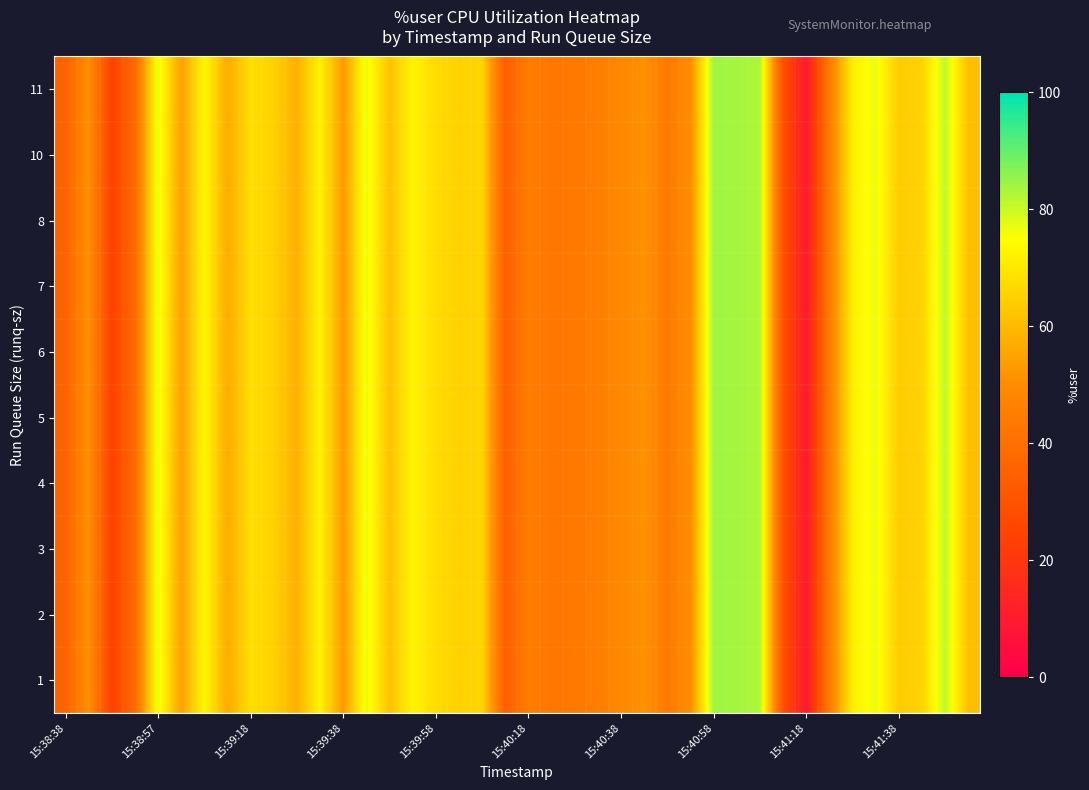

Reading right to left, transcribe all the data shown in this chart.

row_0: 61.2	81.2	65.4	63.6	76.9	71.3	44.2	9.2	29.1	82.8	83.7	84.3	50.4	43.5	51.3	48.7	44.8	43.2	42.7	44.6	34.3	65.8	65.2	67.5	72.5	61.8	77.0	53.1	72.3	57.8	64.9	68.1	56.6	73.3	54.5	76.9	38.0	23.6	50.9	35.5
row_1: 61.2	81.2	65.4	63.6	76.9	71.3	44.2	9.2	29.1	82.8	83.7	84.3	50.4	43.5	51.3	48.7	44.8	43.2	42.7	44.6	34.3	65.8	65.2	67.5	72.5	61.8	77.0	53.1	72.3	57.8	64.9	68.1	56.6	73.3	54.5	76.9	38.0	23.6	50.9	35.5
row_2: 61.2	81.2	65.4	63.6	76.9	71.3	44.2	9.2	29.1	82.8	83.7	84.3	50.4	43.5	51.3	48.7	44.8	43.2	42.7	44.6	34.3	65.8	65.2	67.5	72.5	61.8	77.0	53.1	72.3	57.8	64.9	68.1	56.6	73.3	54.5	76.9	38.0	23.6	50.9	35.5
row_3: 61.2	81.2	65.4	63.6	76.9	71.3	44.2	9.2	29.1	82.8	83.7	84.3	50.4	43.5	51.3	48.7	44.8	43.2	42.7	44.6	34.3	65.8	65.2	67.5	72.5	61.8	77.0	53.1	72.3	57.8	64.9	68.1	56.6	73.3	54.5	76.9	38.0	23.6	50.9	35.5
row_4: 61.2	81.2	65.4	63.6	76.9	71.3	44.2	9.2	29.1	82.8	83.7	84.3	50.4	43.5	51.3	48.7	44.8	43.2	42.7	44.6	34.3	65.8	65.2	67.5	72.5	61.8	77.0	53.1	72.3	57.8	64.9	68.1	56.6	73.3	54.5	76.9	38.0	23.6	50.9	35.5
row_5: 61.2	81.2	65.4	63.6	76.9	71.3	44.2	9.2	29.1	82.8	83.7	84.3	50.4	43.5	51.3	48.7	44.8	43.2	42.7	44.6	34.3	65.8	65.2	67.5	72.5	61.8	77.0	53.1	72.3	57.8	64.9	68.1	56.6	73.3	54.5	76.9	38.0	23.6	50.9	35.5
row_6: 61.2	81.2	65.4	63.6	76.9	71.3	44.2	9.2	29.1	82.8	83.7	84.3	50.4	43.5	51.3	48.7	44.8	43.2	42.7	44.6	34.3	65.8	65.2	67.5	72.5	61.8	77.0	53.1	72.3	57.8	64.9	68.1	56.6	73.3	54.5	76.9	38.0	23.6	50.9	35.5
row_7: 61.2	81.2	65.4	63.6	76.9	71.3	44.2	9.2	29.1	82.8	83.7	84.3	50.4	43.5	51.3	48.7	44.8	43.2	42.7	44.6	34.3	65.8	65.2	67.5	72.5	61.8	77.0	53.1	72.3	57.8	64.9	68.1	56.6	73.3	54.5	76.9	38.0	23.6	50.9	35.5
row_8: 61.2	81.2	65.4	63.6	76.9	71.3	44.2	9.2	29.1	82.8	83.7	84.3	50.4	43.5	51.3	48.7	44.8	43.2	42.7	44.6	34.3	65.8	65.2	67.5	72.5	61.8	77.0	53.1	72.3	57.8	64.9	68.1	56.6	73.3	54.5	76.9	38.0	23.6	50.9	35.5
row_9: 61.2	81.2	65.4	63.6	76.9	71.3	44.2	9.2	29.1	82.8	83.7	84.3	50.4	43.5	51.3	48.7	44.8	43.2	42.7	44.6	34.3	65.8	65.2	67.5	72.5	61.8	77.0	53.1	72.3	57.8	64.9	68.1	56.6	73.3	54.5	76.9	38.0	23.6	50.9	35.5